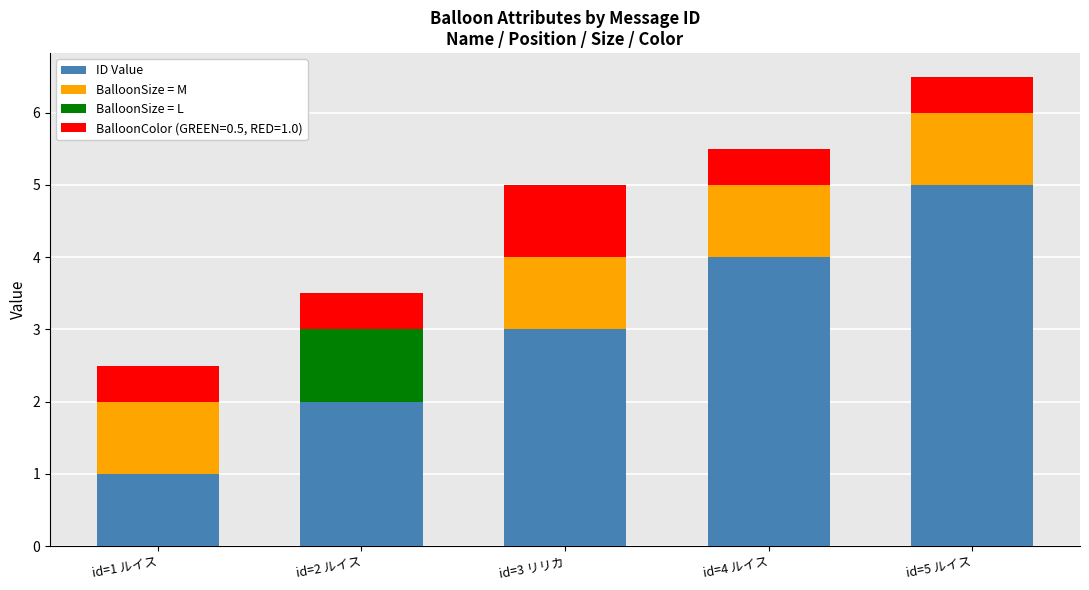

True or false: ID Value has a value of 1.6 at id=5 ルイス.

False